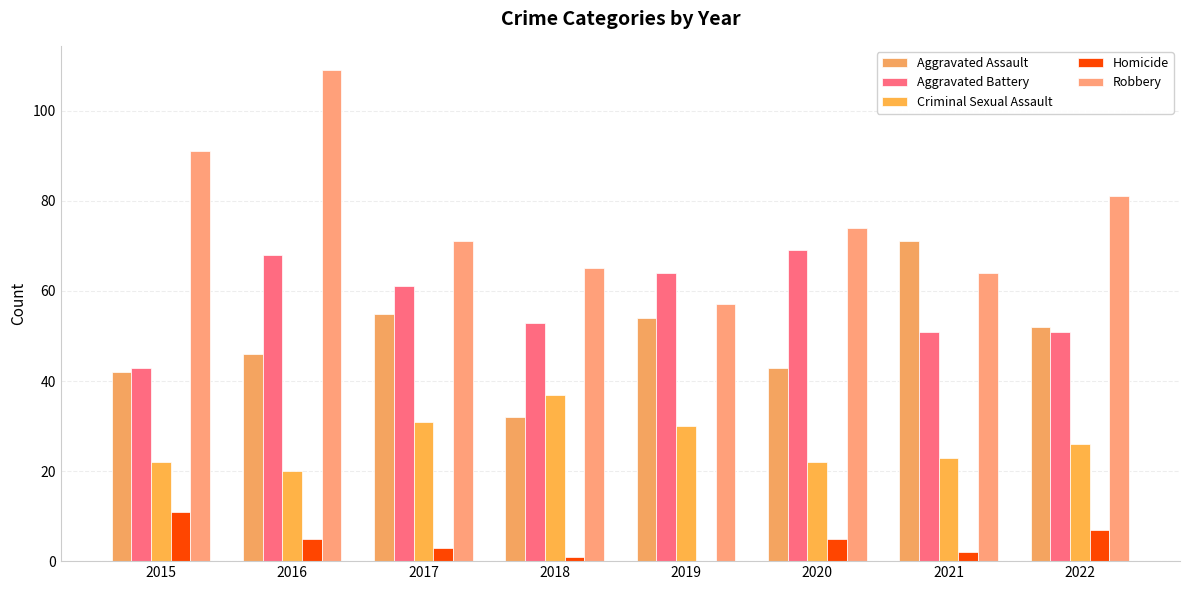

Count the number of categories in the chart.

8